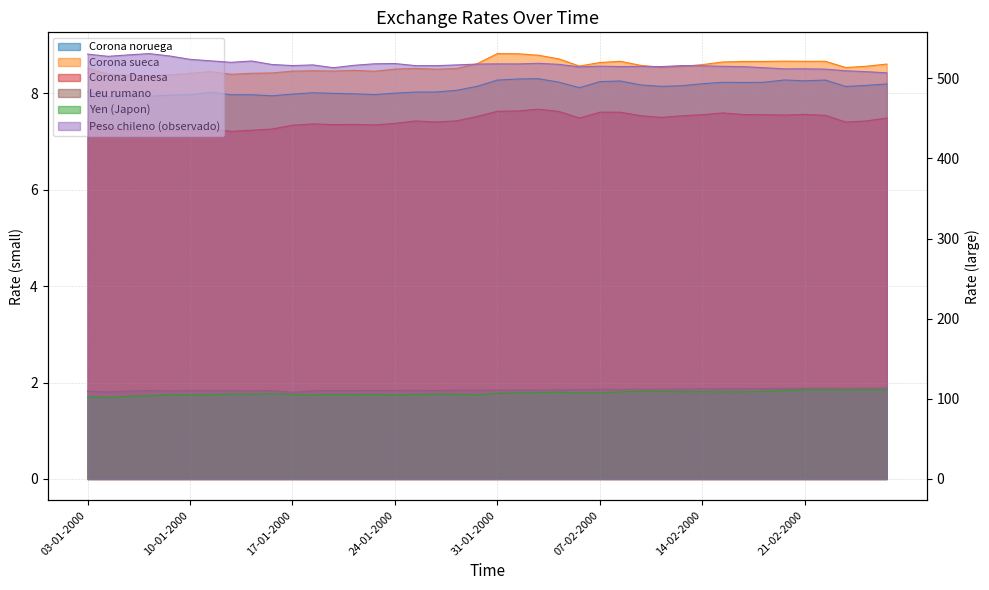

Which series has the largest total across all categories?

Peso chileno (observado)